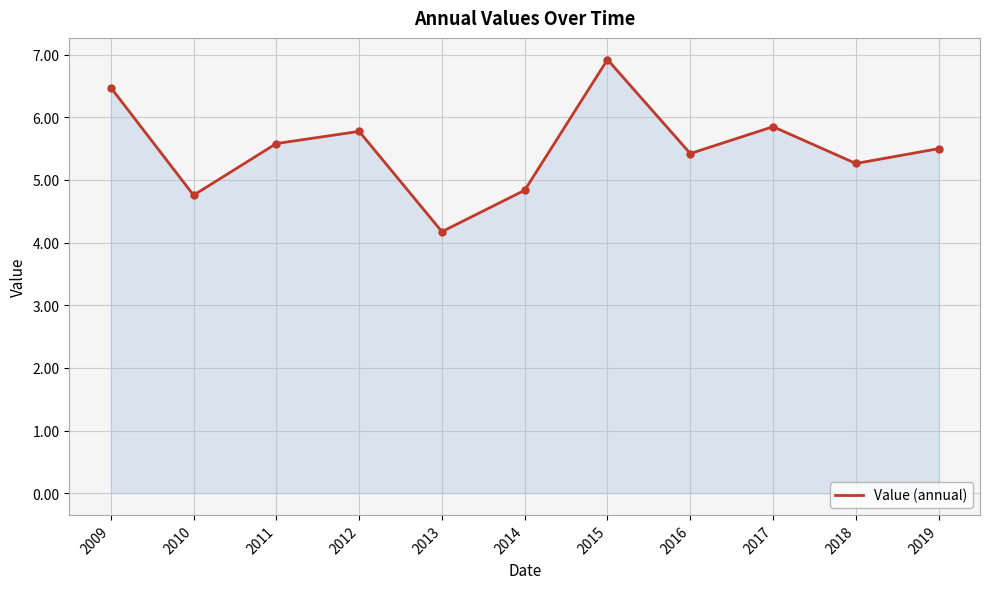

At which category does the chart reach its peak across all series?

2015